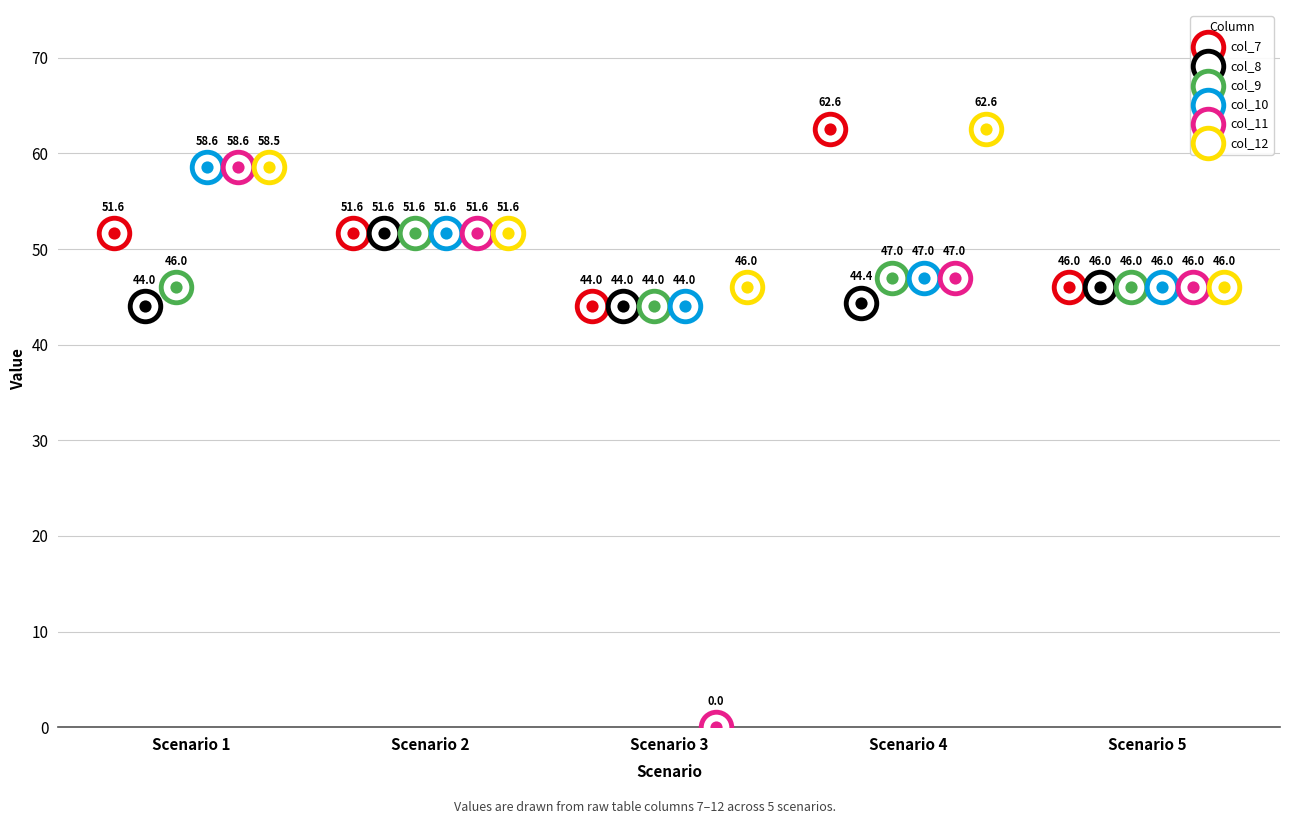

Is the value of col_12 at Scenario 4 greater than the value of col_9 at Scenario 4?

Yes